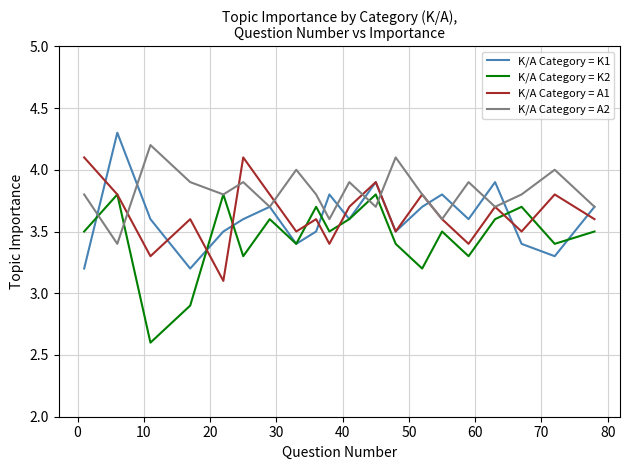

What is the maximum value shown in the chart?

4.3